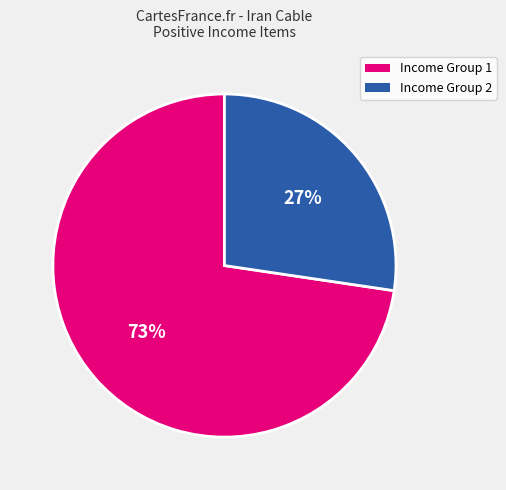

Is there any slice that represents more than half of the pie?

Yes